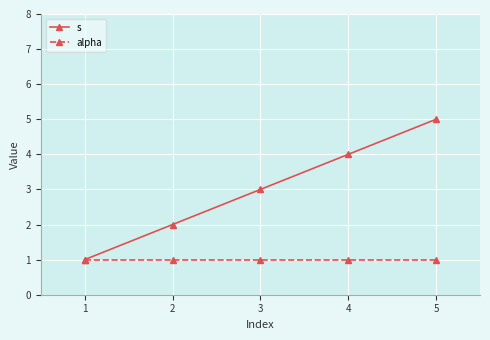

Which category has the highest value across all series?

5